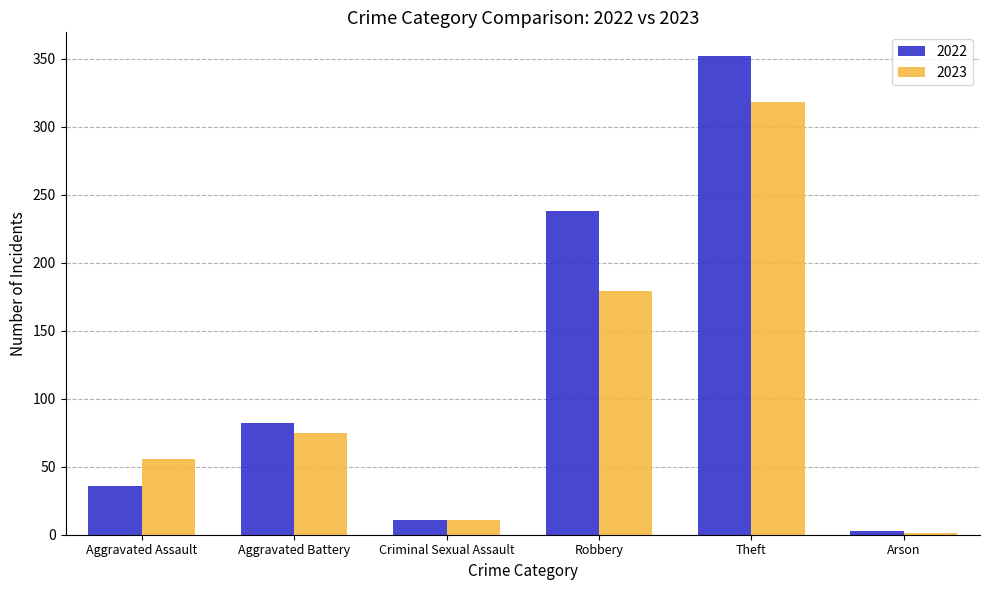

Which series has the largest range (max minus min)?

2022